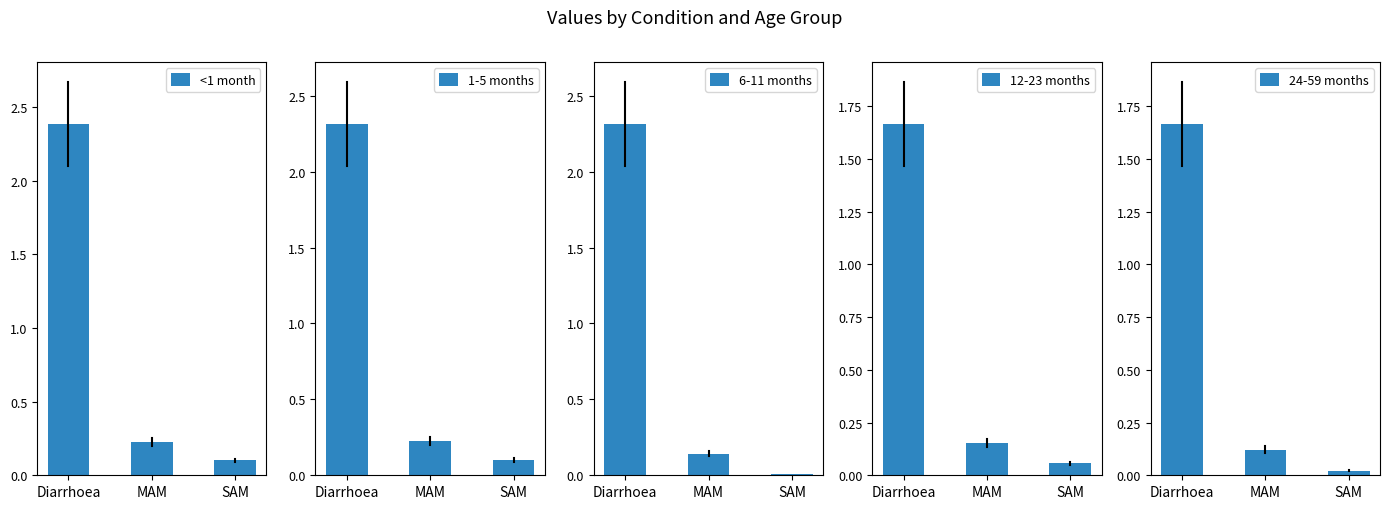

What position from the left is SAM?

3